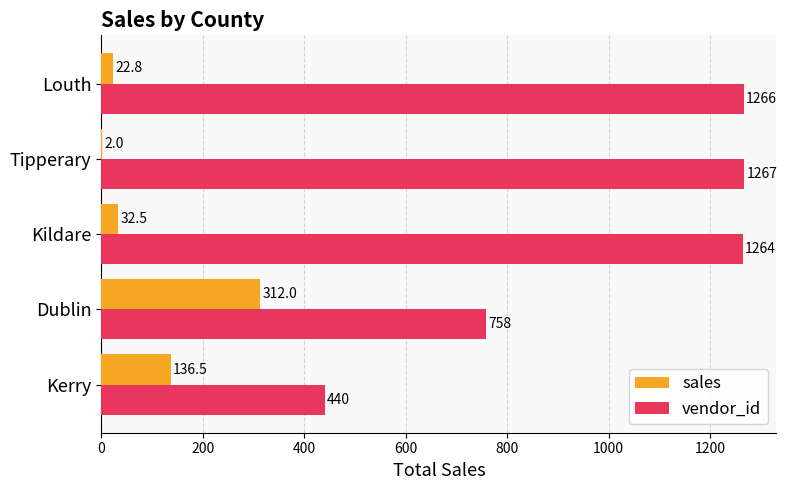

What is the maximum value for sales?

312.0